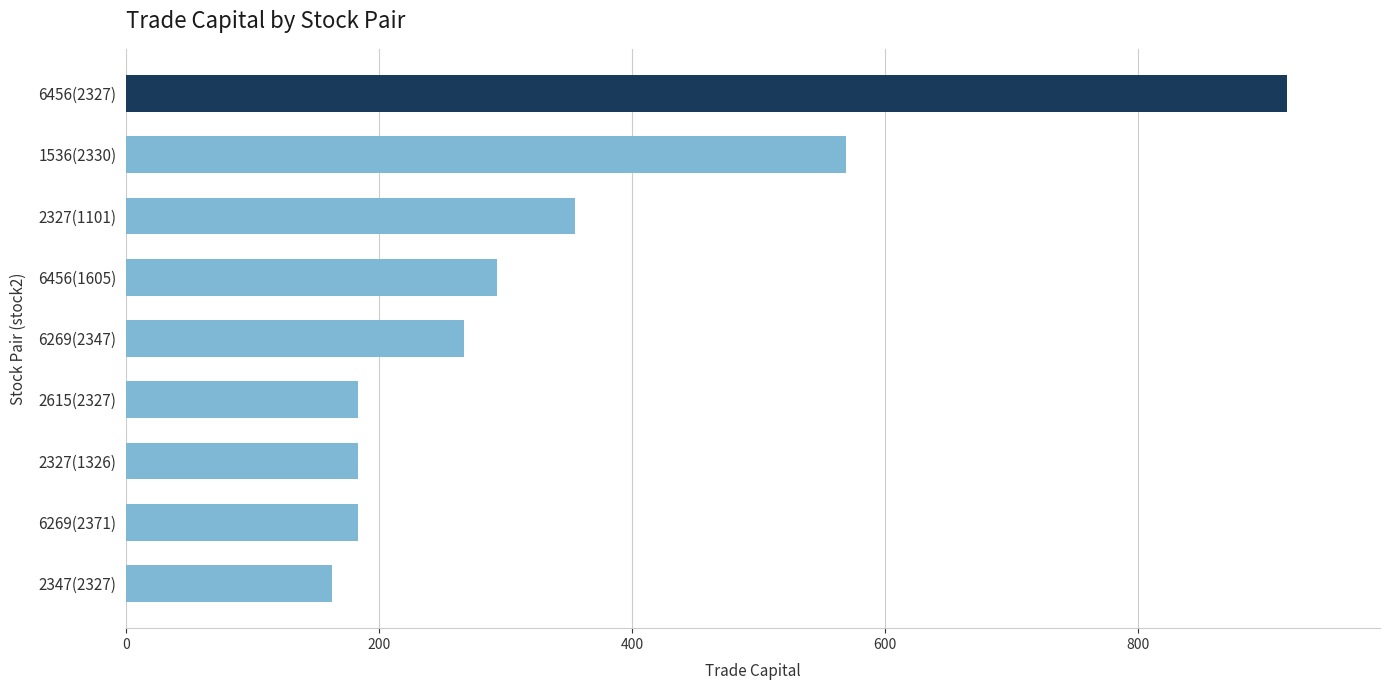

Count the number of data series in this chart.

1